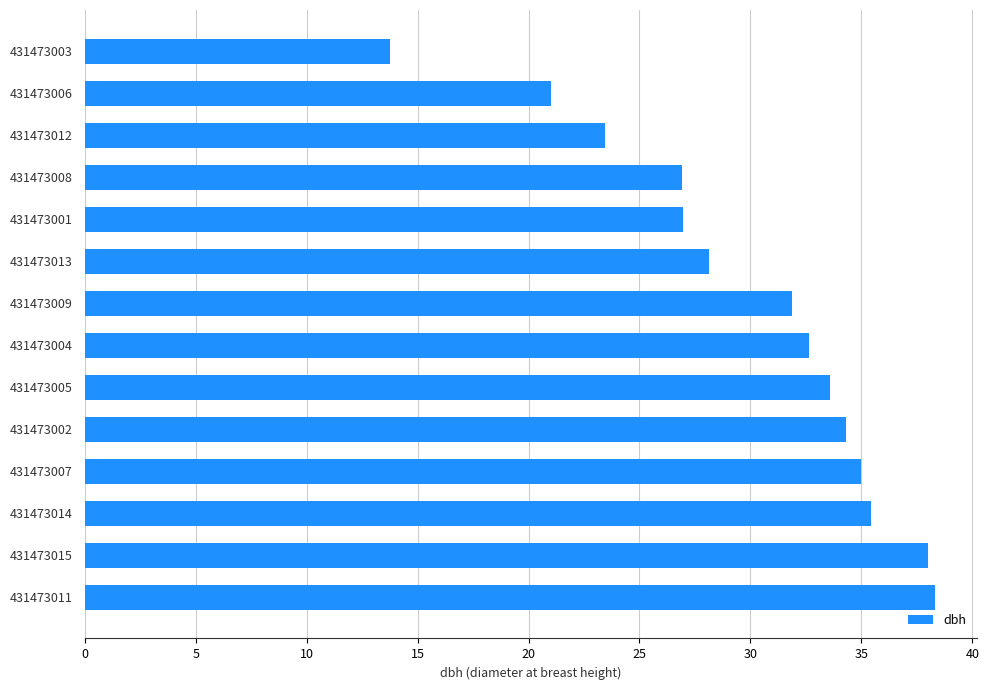

Is it true that the value at 431473003 is 5.2?

False